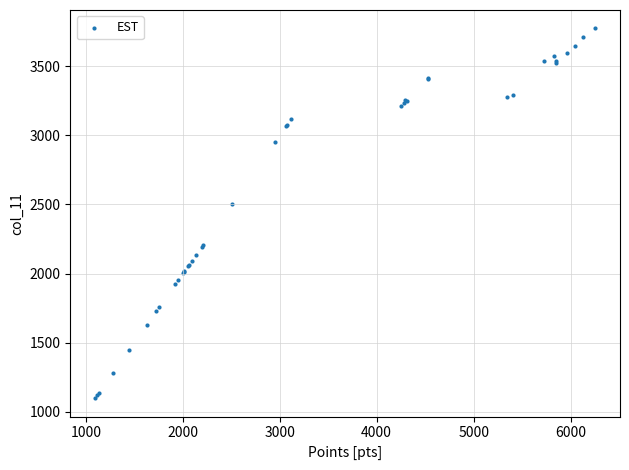

What Y value in the scatter plot is closest to 2436?

2504